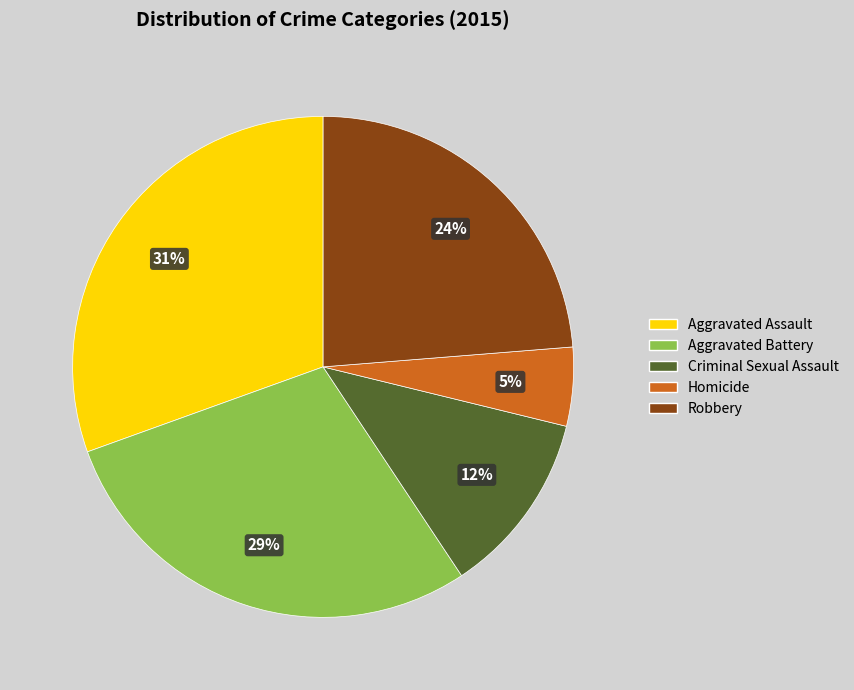

What is the ratio of the value at Aggravated Assault to the value at Robbery?

1.3